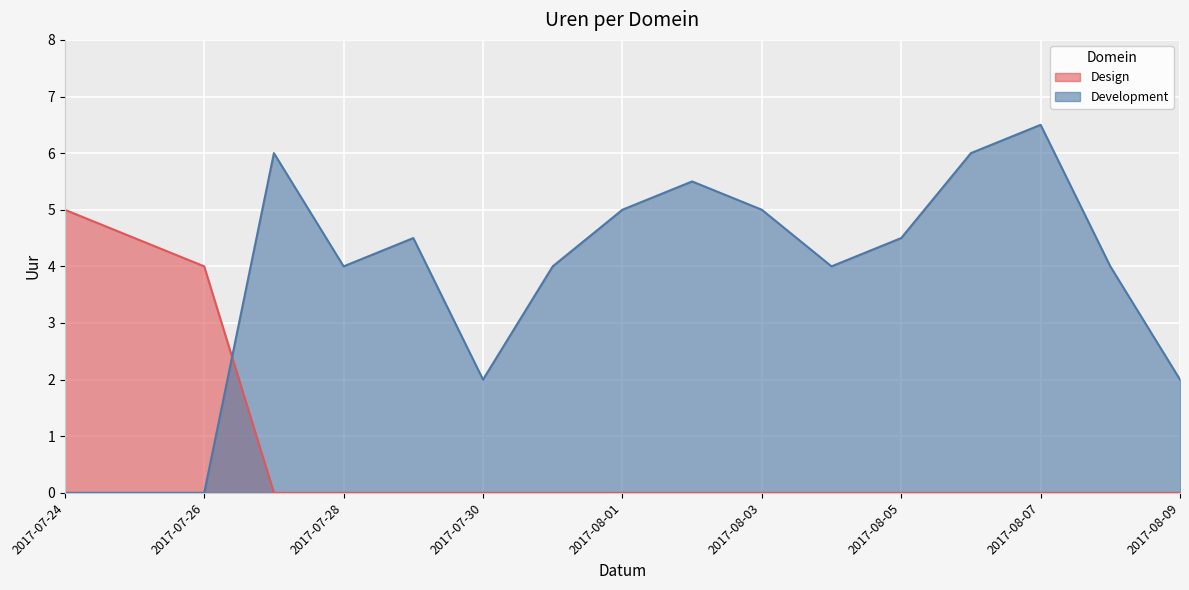

Reading left to right, list all the values displayed in this chart.

Design: 5.0	4.5	4.0	0.0	0.0	0.0	0.0	0.0	0.0	0.0	0.0	0.0	0.0	0.0	0.0	0.0	0.0
Development: 0.0	0.0	0.0	6.0	4.0	4.5	2.0	4.0	5.0	5.5	5.0	4.0	4.5	6.0	6.5	4.0	2.0